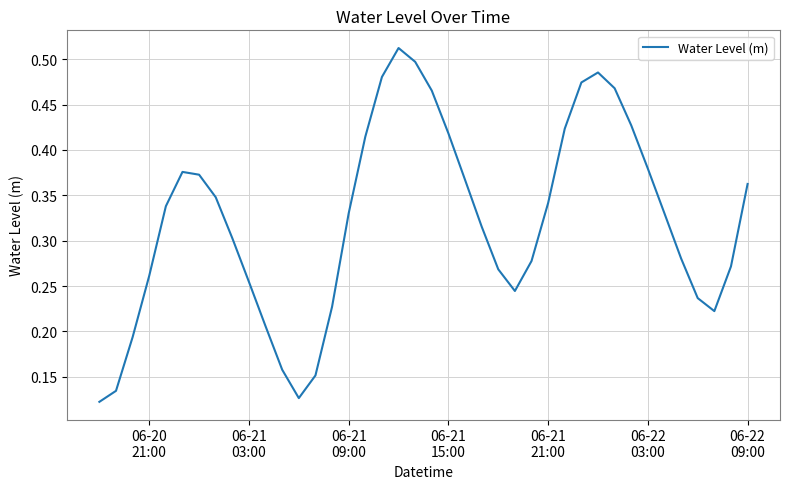

What is the difference between the maximum and minimum values?

0.4